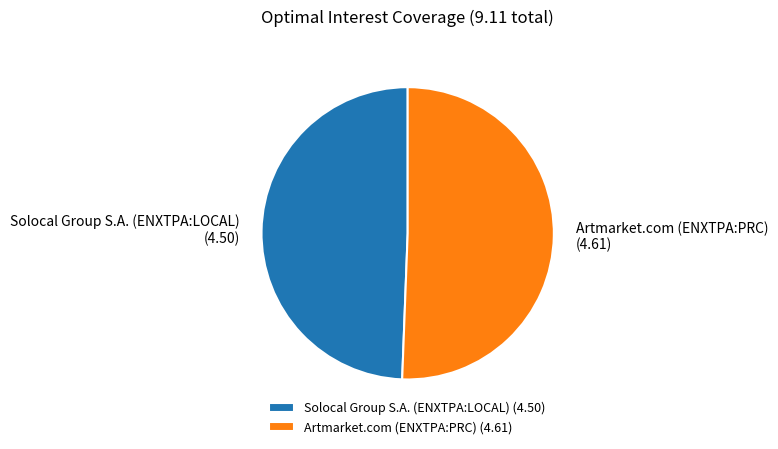

Which category accounts for the majority?

Artmarket.com (ENXTPA:PRC)